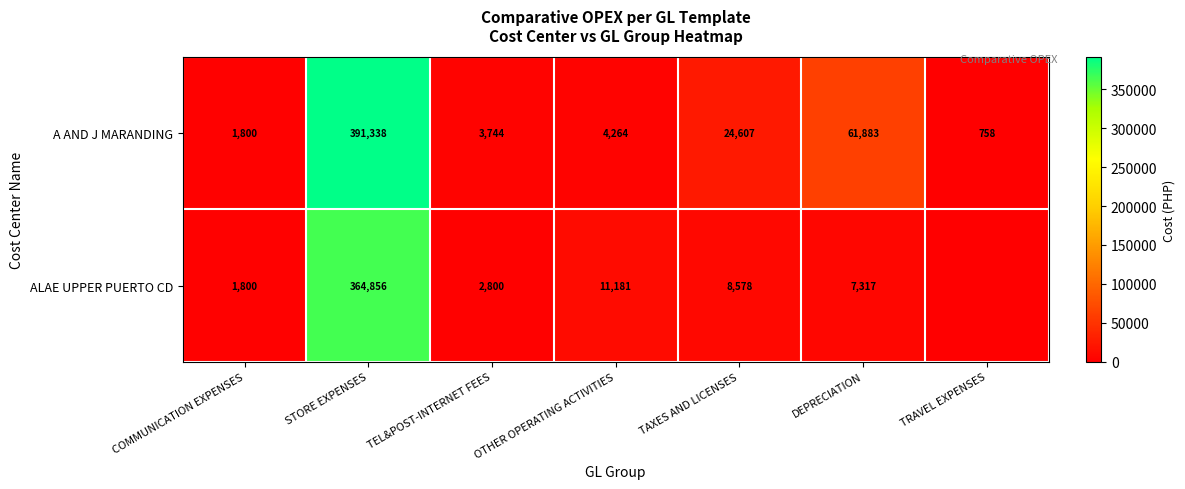

What is the total value across all series at OTHER OPERATING ACTIVITIES?

15445